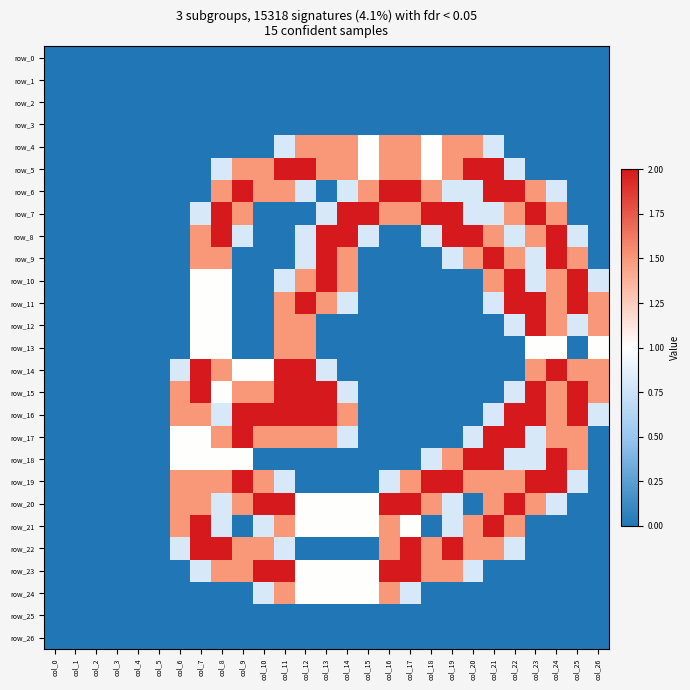

Reading left to right, transcribe all the data shown in this chart.

row_0: col_0=0.0	col_1=0.0	col_2=0.0	col_3=0.0	col_4=0.0	col_5=0.0	col_6=0.0	col_7=0.0	col_8=0.0	col_9=0.0	col_10=0.0	col_11=0.0	col_12=0.0	col_13=0.0	col_14=0.0	col_15=0.0	col_16=0.0	col_17=0.0	col_18=0.0	col_19=0.0	col_20=0.0	col_21=0.0	col_22=0.0	col_23=0.0	col_24=0.0	col_25=0.0	col_26=0.0
row_1: col_0=0.0	col_1=0.0	col_2=0.0	col_3=0.0	col_4=0.0	col_5=0.0	col_6=0.0	col_7=0.0	col_8=0.0	col_9=0.0	col_10=0.0	col_11=0.0	col_12=0.0	col_13=0.0	col_14=0.0	col_15=0.0	col_16=0.0	col_17=0.0	col_18=0.0	col_19=0.0	col_20=0.0	col_21=0.0	col_22=0.0	col_23=0.0	col_24=0.0	col_25=0.0	col_26=0.0
row_2: col_0=0.0	col_1=0.0	col_2=0.0	col_3=0.0	col_4=0.0	col_5=0.0	col_6=0.0	col_7=0.0	col_8=0.0	col_9=0.0	col_10=0.0	col_11=0.0	col_12=0.0	col_13=0.0	col_14=0.0	col_15=0.0	col_16=0.0	col_17=0.0	col_18=0.0	col_19=0.0	col_20=0.0	col_21=0.0	col_22=0.0	col_23=0.0	col_24=0.0	col_25=0.0	col_26=0.0
row_3: col_0=0.0	col_1=0.0	col_2=0.0	col_3=0.0	col_4=0.0	col_5=0.0	col_6=0.0	col_7=0.0	col_8=0.0	col_9=0.0	col_10=0.0	col_11=0.0	col_12=0.0	col_13=0.0	col_14=0.0	col_15=0.0	col_16=0.0	col_17=0.0	col_18=0.0	col_19=0.0	col_20=0.0	col_21=0.0	col_22=0.0	col_23=0.0	col_24=0.0	col_25=0.0	col_26=0.0
row_4: col_0=0.0	col_1=0.0	col_2=0.0	col_3=0.0	col_4=0.0	col_5=0.0	col_6=0.0	col_7=0.0	col_8=0.0	col_9=0.0	col_10=0.0	col_11=0.8	col_12=1.5	col_13=1.5	col_14=1.5	col_15=1.0	col_16=1.5	col_17=1.5	col_18=1.0	col_19=1.5	col_20=1.5	col_21=0.8	col_22=0.0	col_23=0.0	col_24=0.0	col_25=0.0	col_26=0.0
row_5: col_0=0.0	col_1=0.0	col_2=0.0	col_3=0.0	col_4=0.0	col_5=0.0	col_6=0.0	col_7=0.0	col_8=0.8	col_9=1.5	col_10=1.5	col_11=2.0	col_12=2.0	col_13=1.5	col_14=1.5	col_15=1.0	col_16=1.5	col_17=1.5	col_18=1.0	col_19=1.5	col_20=2.0	col_21=2.0	col_22=0.8	col_23=0.0	col_24=0.0	col_25=0.0	col_26=0.0
row_6: col_0=0.0	col_1=0.0	col_2=0.0	col_3=0.0	col_4=0.0	col_5=0.0	col_6=0.0	col_7=0.0	col_8=1.5	col_9=2.0	col_10=1.5	col_11=1.5	col_12=0.8	col_13=0.0	col_14=0.8	col_15=1.5	col_16=2.0	col_17=2.0	col_18=1.5	col_19=0.8	col_20=0.8	col_21=2.0	col_22=2.0	col_23=1.5	col_24=0.8	col_25=0.0	col_26=0.0
row_7: col_0=0.0	col_1=0.0	col_2=0.0	col_3=0.0	col_4=0.0	col_5=0.0	col_6=0.0	col_7=0.8	col_8=2.0	col_9=1.5	col_10=0.0	col_11=0.0	col_12=0.0	col_13=0.8	col_14=2.0	col_15=2.0	col_16=1.5	col_17=1.5	col_18=2.0	col_19=2.0	col_20=0.8	col_21=0.8	col_22=1.5	col_23=2.0	col_24=1.5	col_25=0.0	col_26=0.0
row_8: col_0=0.0	col_1=0.0	col_2=0.0	col_3=0.0	col_4=0.0	col_5=0.0	col_6=0.0	col_7=1.5	col_8=2.0	col_9=0.8	col_10=0.0	col_11=0.0	col_12=0.8	col_13=2.0	col_14=2.0	col_15=0.8	col_16=0.0	col_17=0.0	col_18=0.8	col_19=2.0	col_20=2.0	col_21=1.5	col_22=0.8	col_23=1.5	col_24=2.0	col_25=0.8	col_26=0.0
row_9: col_0=0.0	col_1=0.0	col_2=0.0	col_3=0.0	col_4=0.0	col_5=0.0	col_6=0.0	col_7=1.5	col_8=1.5	col_9=0.0	col_10=0.0	col_11=0.0	col_12=0.8	col_13=2.0	col_14=1.5	col_15=0.0	col_16=0.0	col_17=0.0	col_18=0.0	col_19=0.8	col_20=1.5	col_21=2.0	col_22=1.5	col_23=0.8	col_24=2.0	col_25=1.5	col_26=0.0
row_10: col_0=0.0	col_1=0.0	col_2=0.0	col_3=0.0	col_4=0.0	col_5=0.0	col_6=0.0	col_7=1.0	col_8=1.0	col_9=0.0	col_10=0.0	col_11=0.8	col_12=1.5	col_13=2.0	col_14=1.5	col_15=0.0	col_16=0.0	col_17=0.0	col_18=0.0	col_19=0.0	col_20=0.0	col_21=1.5	col_22=2.0	col_23=0.8	col_24=1.5	col_25=2.0	col_26=0.8
row_11: col_0=0.0	col_1=0.0	col_2=0.0	col_3=0.0	col_4=0.0	col_5=0.0	col_6=0.0	col_7=1.0	col_8=1.0	col_9=0.0	col_10=0.0	col_11=1.5	col_12=2.0	col_13=1.5	col_14=0.8	col_15=0.0	col_16=0.0	col_17=0.0	col_18=0.0	col_19=0.0	col_20=0.0	col_21=0.8	col_22=2.0	col_23=2.0	col_24=1.5	col_25=2.0	col_26=1.5
row_12: col_0=0.0	col_1=0.0	col_2=0.0	col_3=0.0	col_4=0.0	col_5=0.0	col_6=0.0	col_7=1.0	col_8=1.0	col_9=0.0	col_10=0.0	col_11=1.5	col_12=1.5	col_13=0.0	col_14=0.0	col_15=0.0	col_16=0.0	col_17=0.0	col_18=0.0	col_19=0.0	col_20=0.0	col_21=0.0	col_22=0.8	col_23=2.0	col_24=1.5	col_25=0.8	col_26=1.5
row_13: col_0=0.0	col_1=0.0	col_2=0.0	col_3=0.0	col_4=0.0	col_5=0.0	col_6=0.0	col_7=1.0	col_8=1.0	col_9=0.0	col_10=0.0	col_11=1.5	col_12=1.5	col_13=0.0	col_14=0.0	col_15=0.0	col_16=0.0	col_17=0.0	col_18=0.0	col_19=0.0	col_20=0.0	col_21=0.0	col_22=0.0	col_23=1.0	col_24=1.0	col_25=0.0	col_26=1.0
row_14: col_0=0.0	col_1=0.0	col_2=0.0	col_3=0.0	col_4=0.0	col_5=0.0	col_6=0.8	col_7=2.0	col_8=1.5	col_9=1.0	col_10=1.0	col_11=2.0	col_12=2.0	col_13=0.8	col_14=0.0	col_15=0.0	col_16=0.0	col_17=0.0	col_18=0.0	col_19=0.0	col_20=0.0	col_21=0.0	col_22=0.0	col_23=1.5	col_24=2.0	col_25=1.5	col_26=1.5
row_15: col_0=0.0	col_1=0.0	col_2=0.0	col_3=0.0	col_4=0.0	col_5=0.0	col_6=1.5	col_7=2.0	col_8=1.0	col_9=1.5	col_10=1.5	col_11=2.0	col_12=2.0	col_13=2.0	col_14=0.8	col_15=0.0	col_16=0.0	col_17=0.0	col_18=0.0	col_19=0.0	col_20=0.0	col_21=0.0	col_22=0.8	col_23=2.0	col_24=1.5	col_25=2.0	col_26=1.5
row_16: col_0=0.0	col_1=0.0	col_2=0.0	col_3=0.0	col_4=0.0	col_5=0.0	col_6=1.5	col_7=1.5	col_8=0.8	col_9=2.0	col_10=2.0	col_11=2.0	col_12=2.0	col_13=2.0	col_14=1.5	col_15=0.0	col_16=0.0	col_17=0.0	col_18=0.0	col_19=0.0	col_20=0.0	col_21=0.8	col_22=2.0	col_23=2.0	col_24=1.5	col_25=2.0	col_26=0.8
row_17: col_0=0.0	col_1=0.0	col_2=0.0	col_3=0.0	col_4=0.0	col_5=0.0	col_6=1.0	col_7=1.0	col_8=1.5	col_9=2.0	col_10=1.5	col_11=1.5	col_12=1.5	col_13=1.5	col_14=0.8	col_15=0.0	col_16=0.0	col_17=0.0	col_18=0.0	col_19=0.0	col_20=0.8	col_21=2.0	col_22=2.0	col_23=0.8	col_24=1.5	col_25=1.5	col_26=0.0
row_18: col_0=0.0	col_1=0.0	col_2=0.0	col_3=0.0	col_4=0.0	col_5=0.0	col_6=1.0	col_7=1.0	col_8=1.0	col_9=1.0	col_10=0.0	col_11=0.0	col_12=0.0	col_13=0.0	col_14=0.0	col_15=0.0	col_16=0.0	col_17=0.0	col_18=0.8	col_19=1.5	col_20=2.0	col_21=2.0	col_22=0.8	col_23=0.8	col_24=2.0	col_25=1.5	col_26=0.0
row_19: col_0=0.0	col_1=0.0	col_2=0.0	col_3=0.0	col_4=0.0	col_5=0.0	col_6=1.5	col_7=1.5	col_8=1.5	col_9=2.0	col_10=1.5	col_11=0.8	col_12=0.0	col_13=0.0	col_14=0.0	col_15=0.0	col_16=0.8	col_17=1.5	col_18=2.0	col_19=2.0	col_20=1.5	col_21=1.5	col_22=1.5	col_23=2.0	col_24=2.0	col_25=0.8	col_26=0.0
row_20: col_0=0.0	col_1=0.0	col_2=0.0	col_3=0.0	col_4=0.0	col_5=0.0	col_6=1.5	col_7=1.5	col_8=0.8	col_9=1.5	col_10=2.0	col_11=2.0	col_12=1.0	col_13=1.0	col_14=1.0	col_15=1.0	col_16=2.0	col_17=2.0	col_18=1.5	col_19=0.8	col_20=0.0	col_21=1.5	col_22=2.0	col_23=1.5	col_24=0.8	col_25=0.0	col_26=0.0
row_21: col_0=0.0	col_1=0.0	col_2=0.0	col_3=0.0	col_4=0.0	col_5=0.0	col_6=1.5	col_7=2.0	col_8=0.8	col_9=0.0	col_10=0.8	col_11=1.5	col_12=1.0	col_13=1.0	col_14=1.0	col_15=1.0	col_16=1.5	col_17=1.0	col_18=0.0	col_19=0.8	col_20=1.5	col_21=2.0	col_22=1.5	col_23=0.0	col_24=0.0	col_25=0.0	col_26=0.0
row_22: col_0=0.0	col_1=0.0	col_2=0.0	col_3=0.0	col_4=0.0	col_5=0.0	col_6=0.8	col_7=2.0	col_8=2.0	col_9=1.5	col_10=1.5	col_11=0.8	col_12=0.0	col_13=0.0	col_14=0.0	col_15=0.0	col_16=1.5	col_17=2.0	col_18=1.5	col_19=2.0	col_20=1.5	col_21=1.5	col_22=0.8	col_23=0.0	col_24=0.0	col_25=0.0	col_26=0.0
row_23: col_0=0.0	col_1=0.0	col_2=0.0	col_3=0.0	col_4=0.0	col_5=0.0	col_6=0.0	col_7=0.8	col_8=1.5	col_9=1.5	col_10=2.0	col_11=2.0	col_12=1.0	col_13=1.0	col_14=1.0	col_15=1.0	col_16=2.0	col_17=2.0	col_18=1.5	col_19=1.5	col_20=0.8	col_21=0.0	col_22=0.0	col_23=0.0	col_24=0.0	col_25=0.0	col_26=0.0
row_24: col_0=0.0	col_1=0.0	col_2=0.0	col_3=0.0	col_4=0.0	col_5=0.0	col_6=0.0	col_7=0.0	col_8=0.0	col_9=0.0	col_10=0.8	col_11=1.5	col_12=1.0	col_13=1.0	col_14=1.0	col_15=1.0	col_16=1.5	col_17=0.8	col_18=0.0	col_19=0.0	col_20=0.0	col_21=0.0	col_22=0.0	col_23=0.0	col_24=0.0	col_25=0.0	col_26=0.0
row_25: col_0=0.0	col_1=0.0	col_2=0.0	col_3=0.0	col_4=0.0	col_5=0.0	col_6=0.0	col_7=0.0	col_8=0.0	col_9=0.0	col_10=0.0	col_11=0.0	col_12=0.0	col_13=0.0	col_14=0.0	col_15=0.0	col_16=0.0	col_17=0.0	col_18=0.0	col_19=0.0	col_20=0.0	col_21=0.0	col_22=0.0	col_23=0.0	col_24=0.0	col_25=0.0	col_26=0.0
row_26: col_0=0.0	col_1=0.0	col_2=0.0	col_3=0.0	col_4=0.0	col_5=0.0	col_6=0.0	col_7=0.0	col_8=0.0	col_9=0.0	col_10=0.0	col_11=0.0	col_12=0.0	col_13=0.0	col_14=0.0	col_15=0.0	col_16=0.0	col_17=0.0	col_18=0.0	col_19=0.0	col_20=0.0	col_21=0.0	col_22=0.0	col_23=0.0	col_24=0.0	col_25=0.0	col_26=0.0